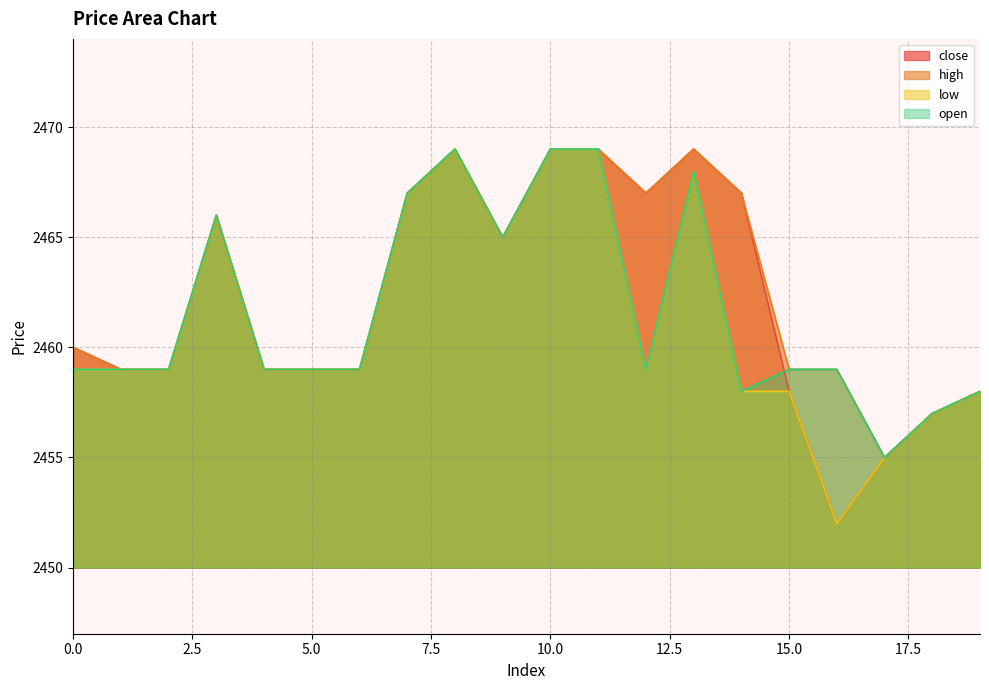

In open, how many points are higher than both neighbors (excluding endpoints)?

3